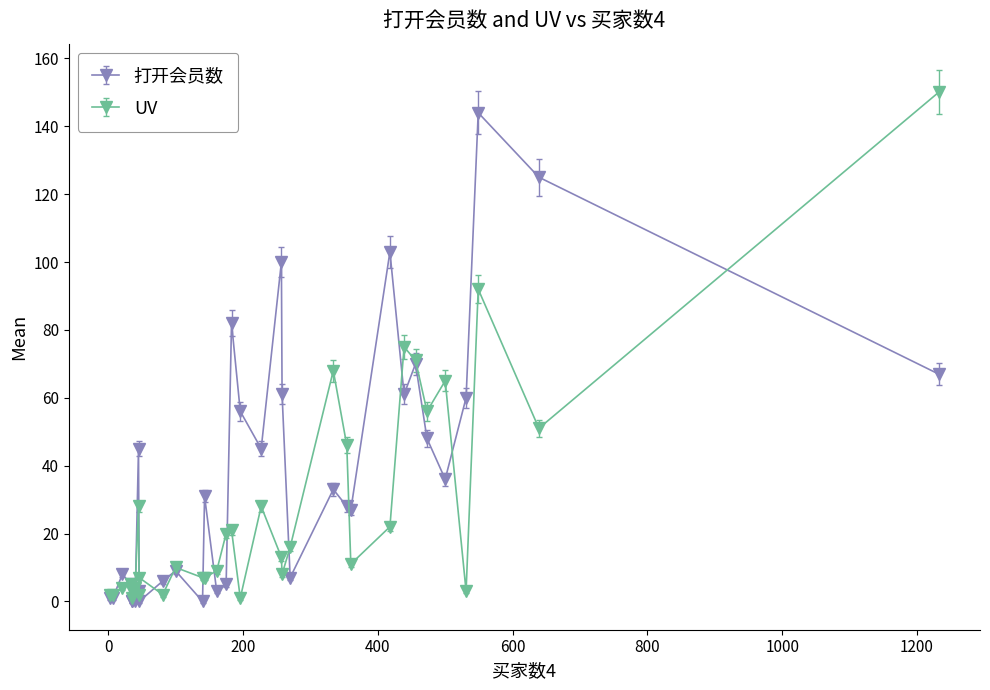

Which series ends up on top after the final intersection of 打开会员数 and UV?

UV